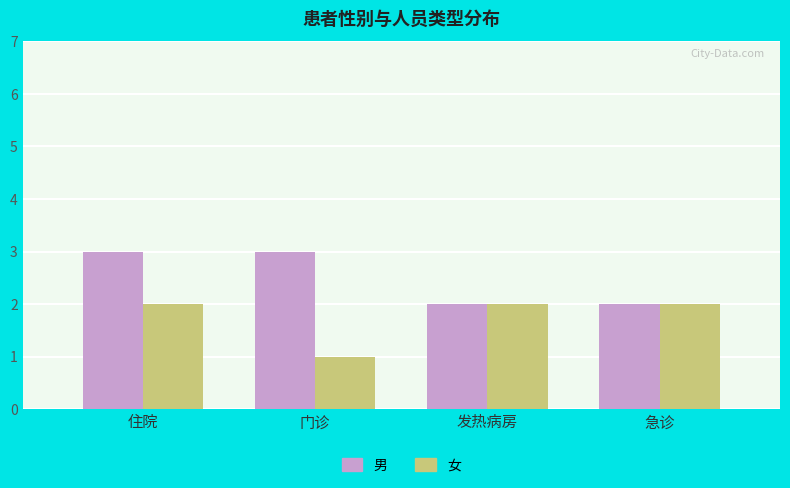

Reading right to left, transcribe all the data shown in this chart.

男: 2	2	3	3
女: 2	2	1	2